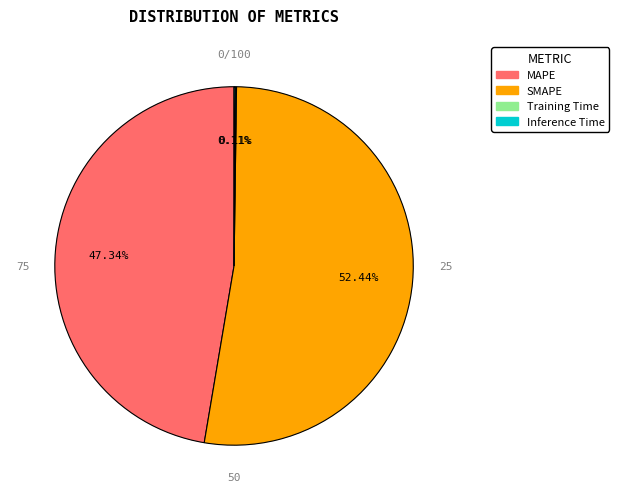

Is it true that MAPE is 47% of the pie?

True